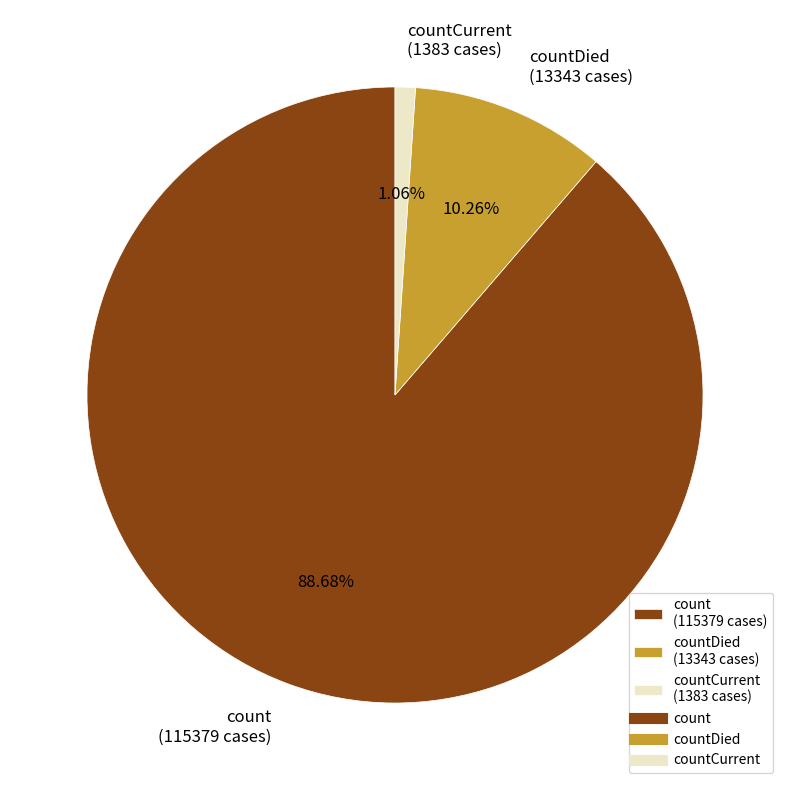

Which has a higher value, count (115379 cases) or countDied (13343 cases)?

count (115379 cases)